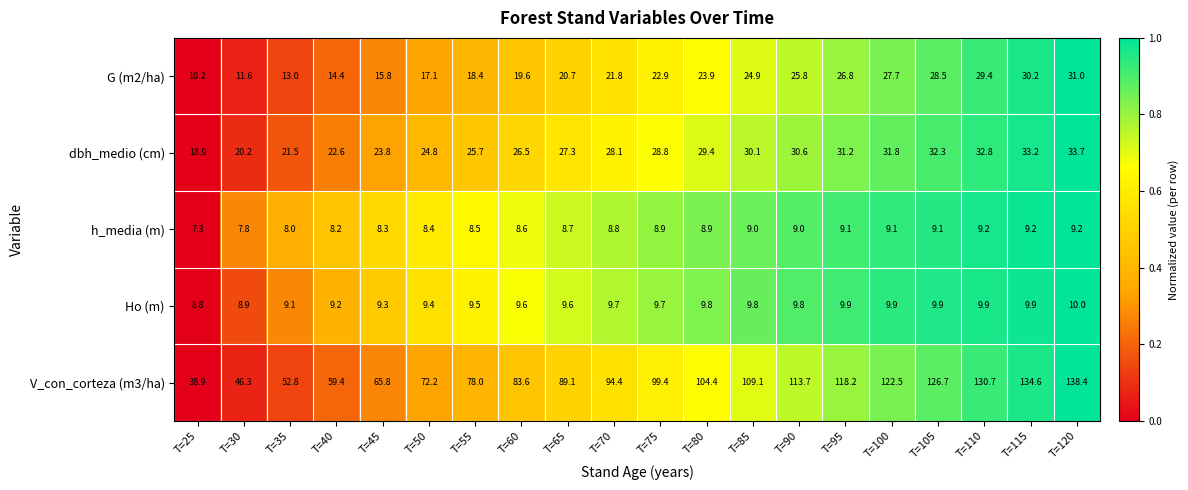

What is the average value of the h_media (m) series?

8.7